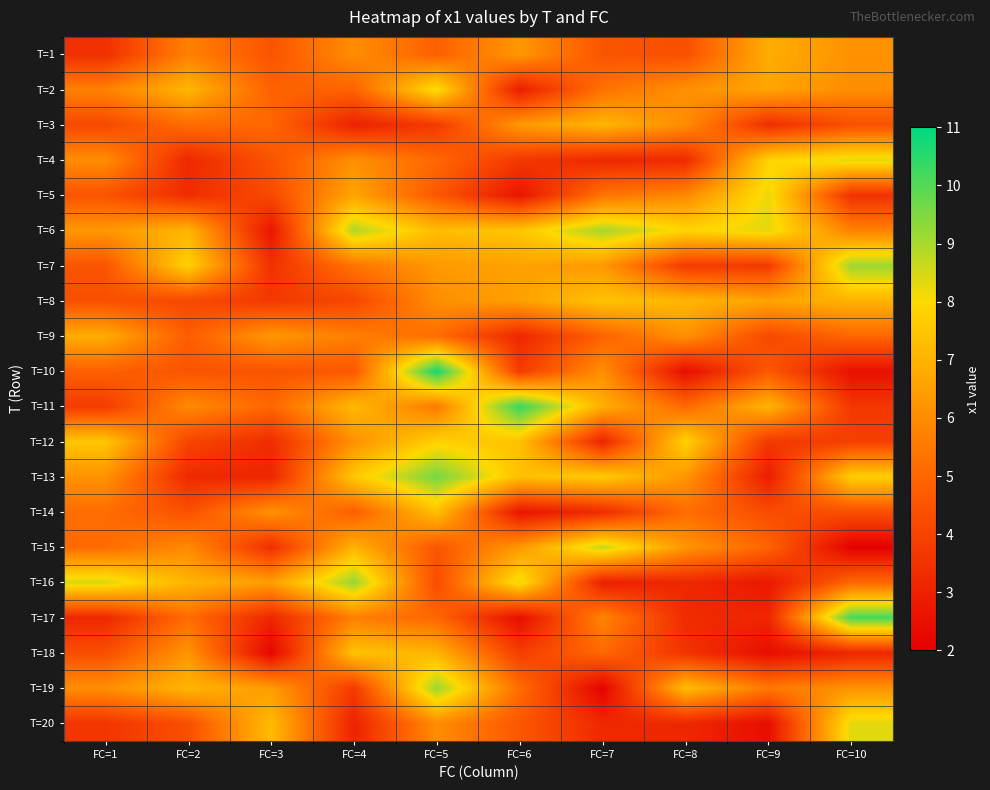

What is the total value across all series at FC=10?

112.3